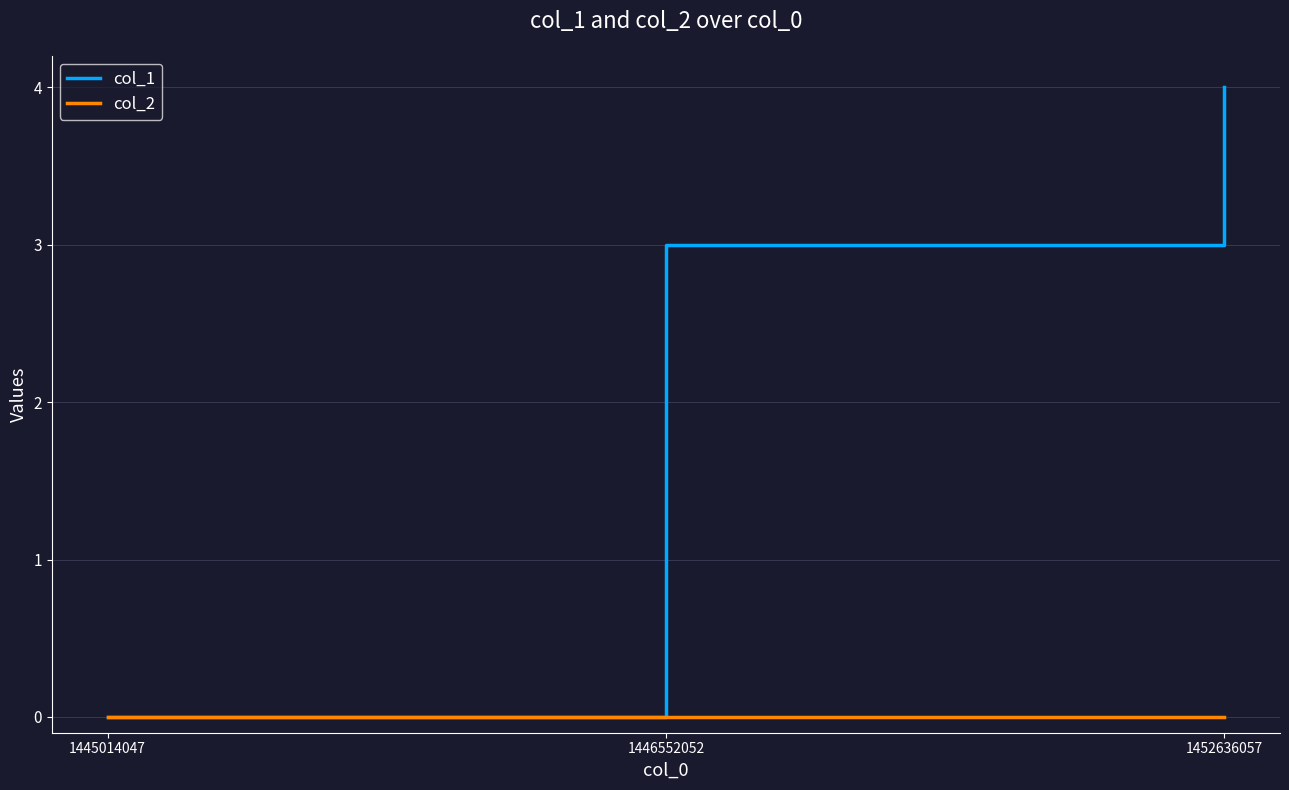

What are all the series names shown in the legend?

col_1, col_2